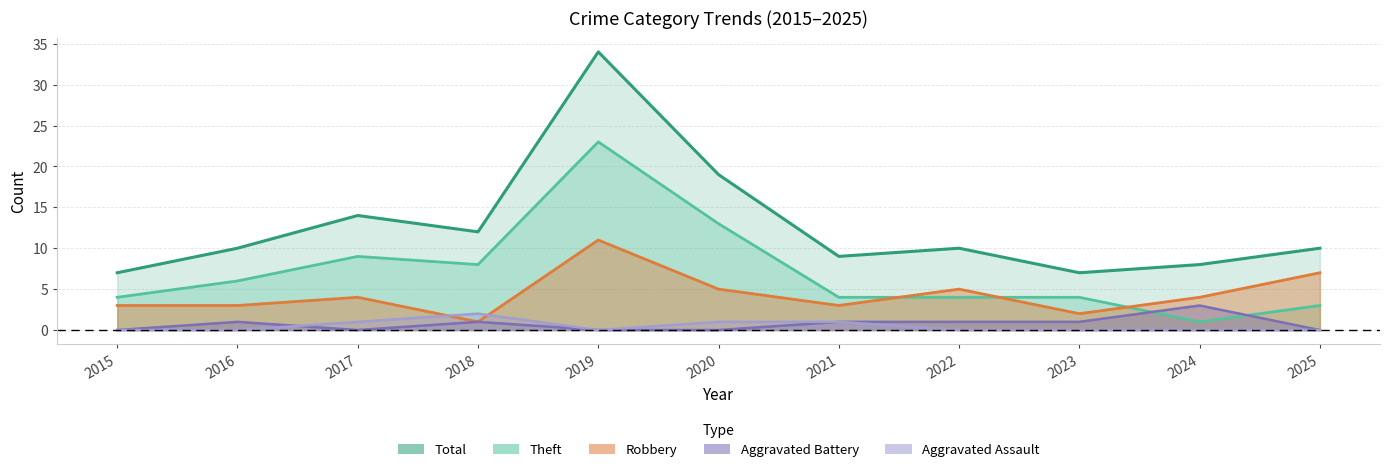

At which category does Total reach its first local peak?

2017